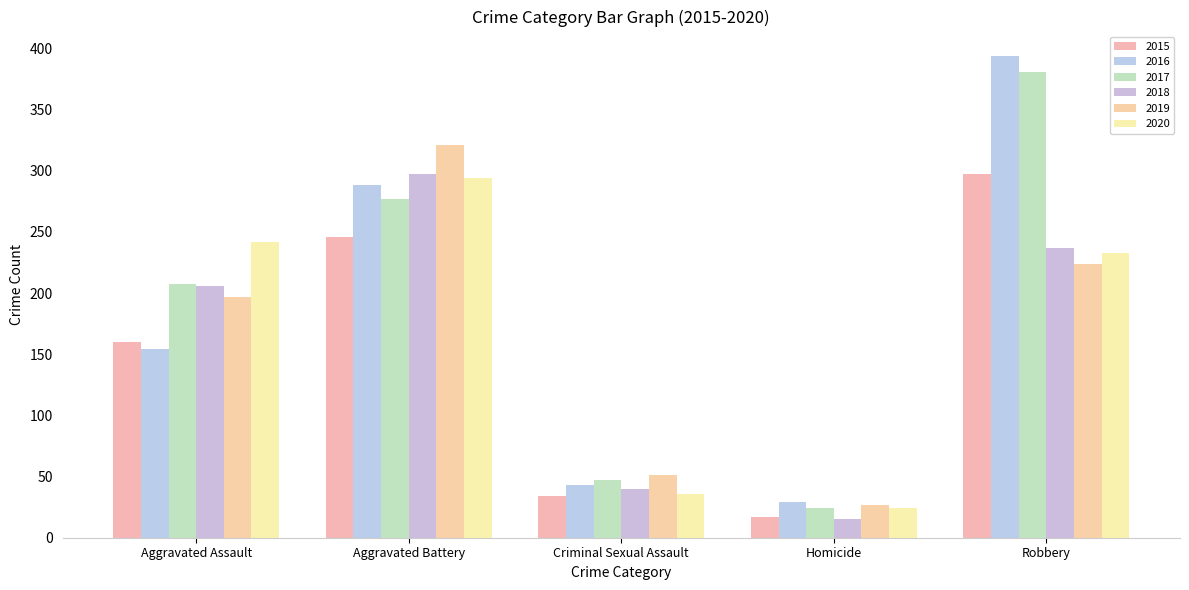

The value of 2020 at Aggravated Assault is 414. True or false?

False